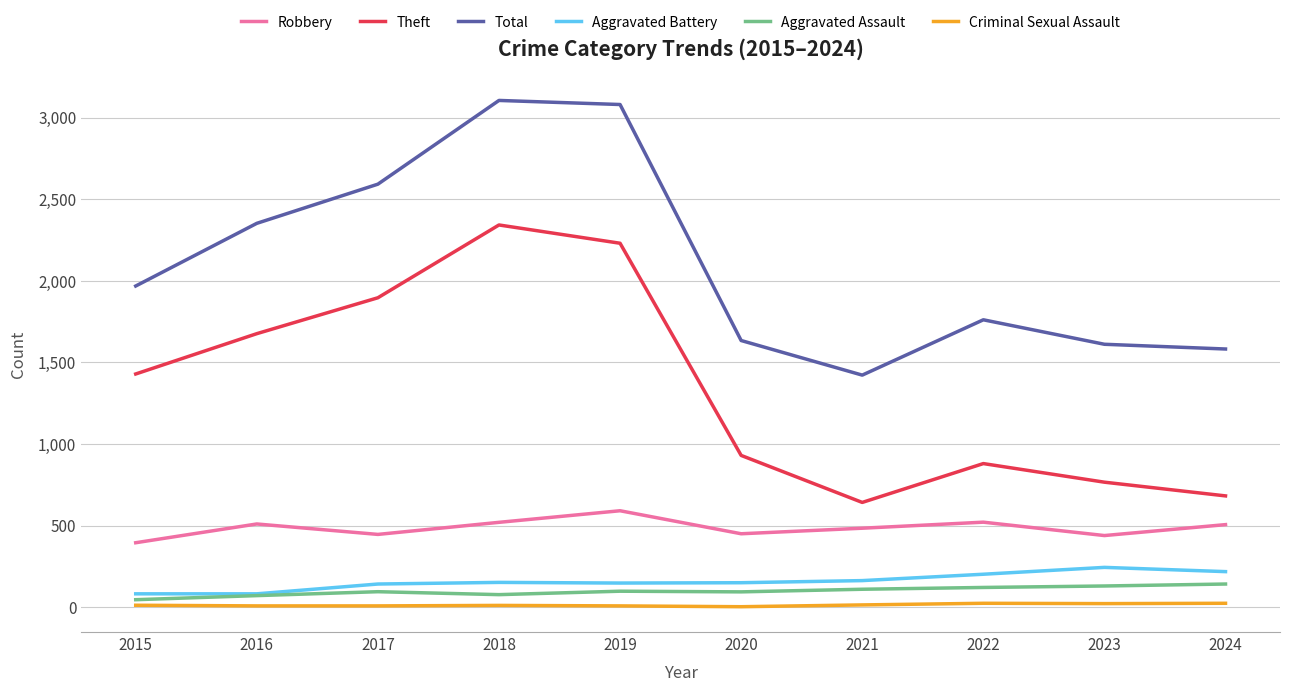

True or false: Theft and Robbery intersect in this chart.

False